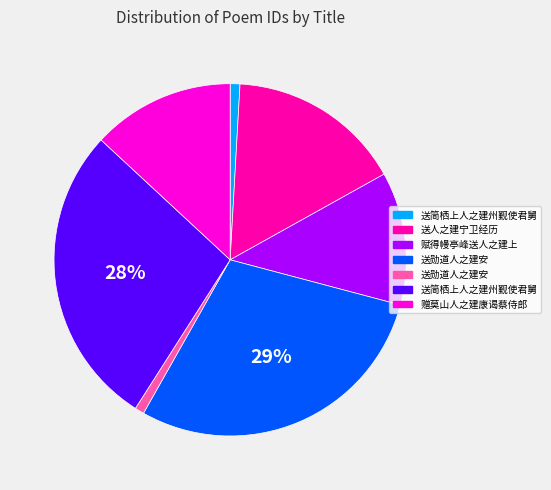

Is there a majority slice in this chart?

No